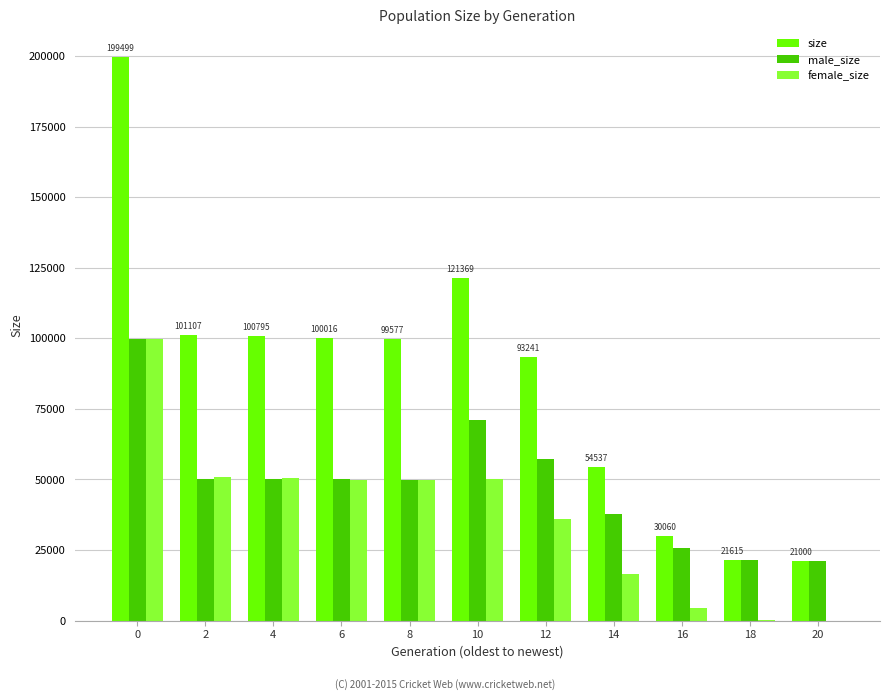

True or false: female_size has a value of 75023 at 4.

False